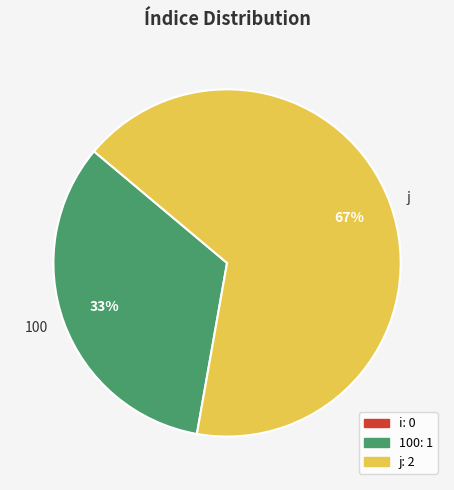

Is there any slice that represents more than half of the pie?

Yes